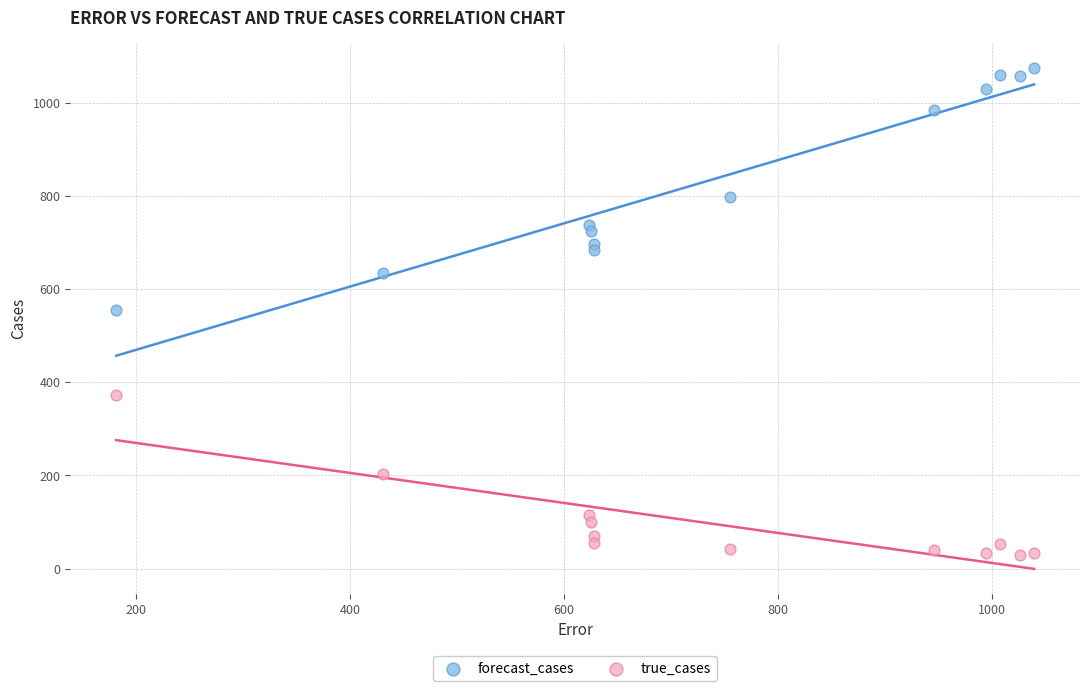

In the forecast_cases series, what Y value is closest to 814?

798.0